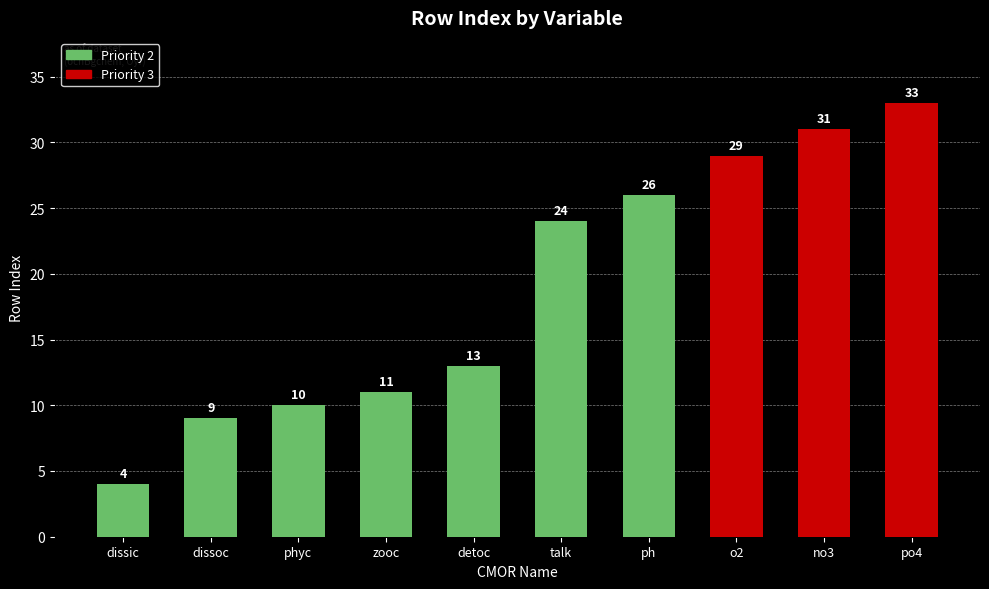

Where is the data nearest to the value 18?

detoc